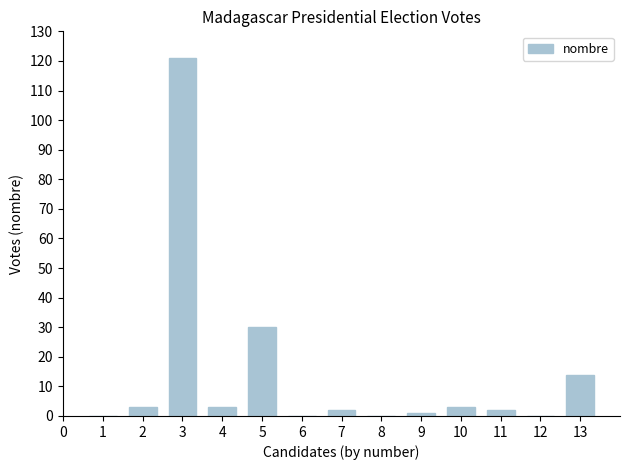

How many categories are shown in the chart?

13